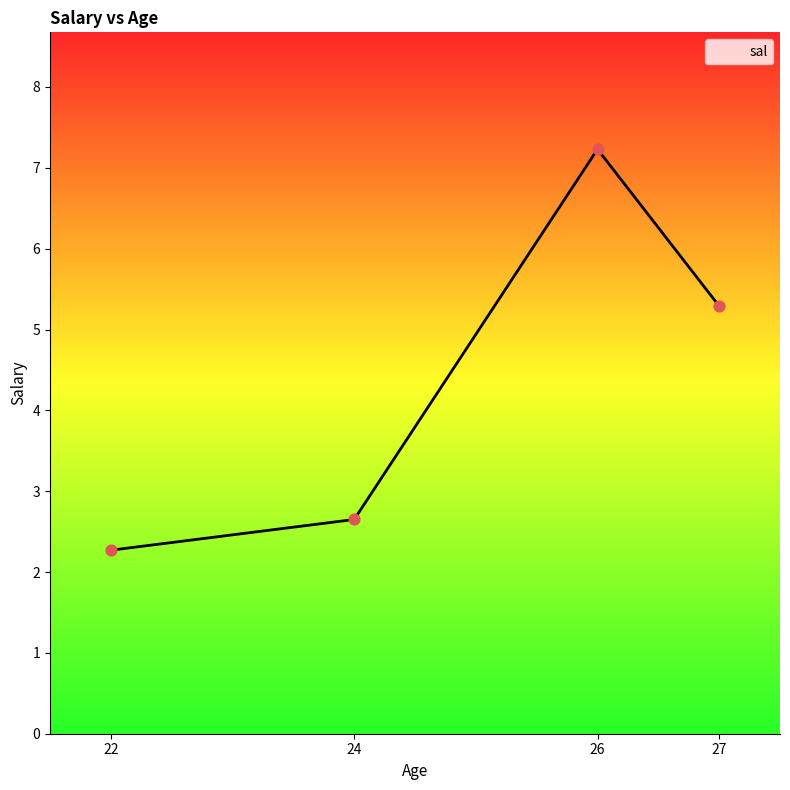

Which has a higher value, 24 or 26?

26